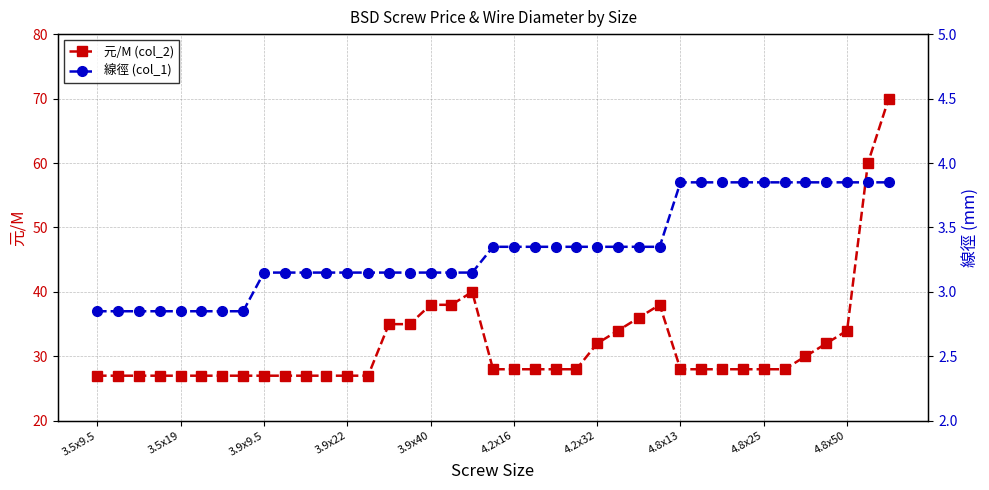

The value of 元/M (col_2) at 37 is 27.2. True or false?

False